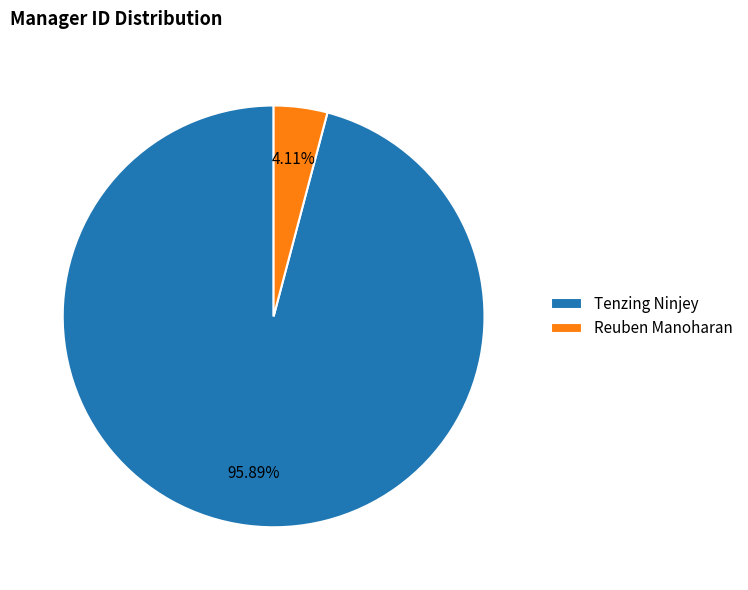

What percentage is NOT represented by Reuben Manoharan?

95.9%